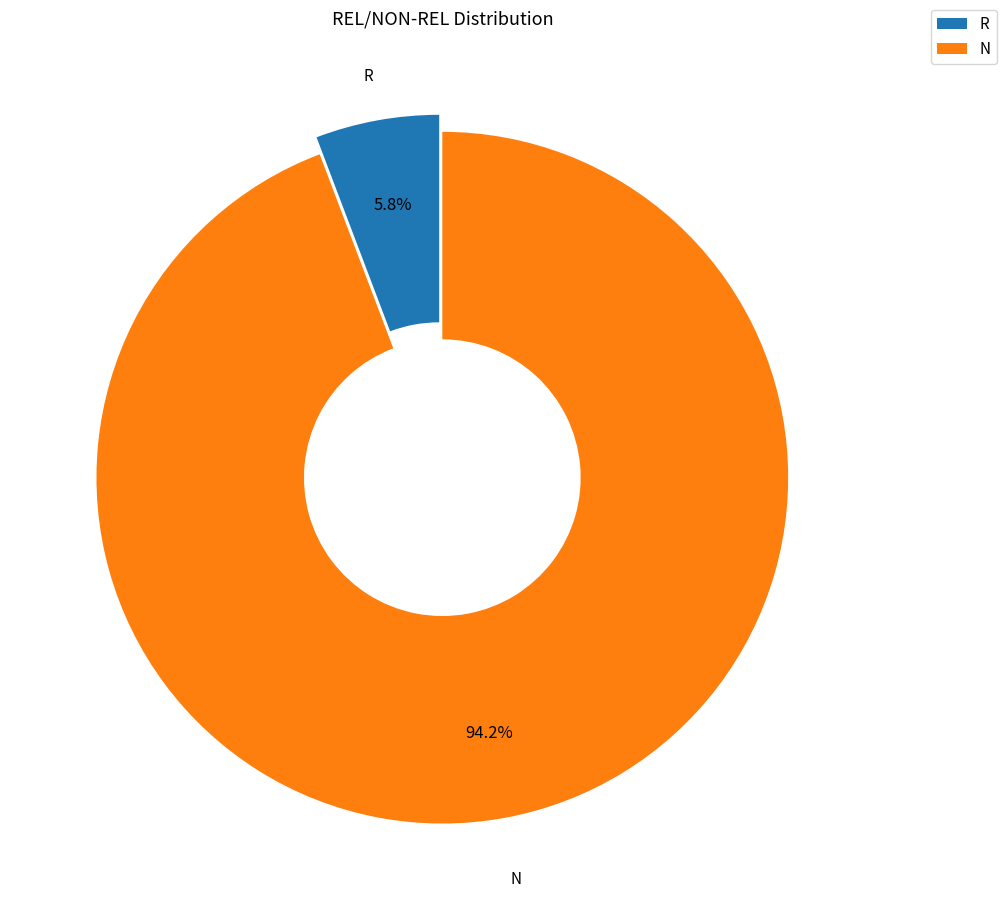

Which category accounts for the majority?

N